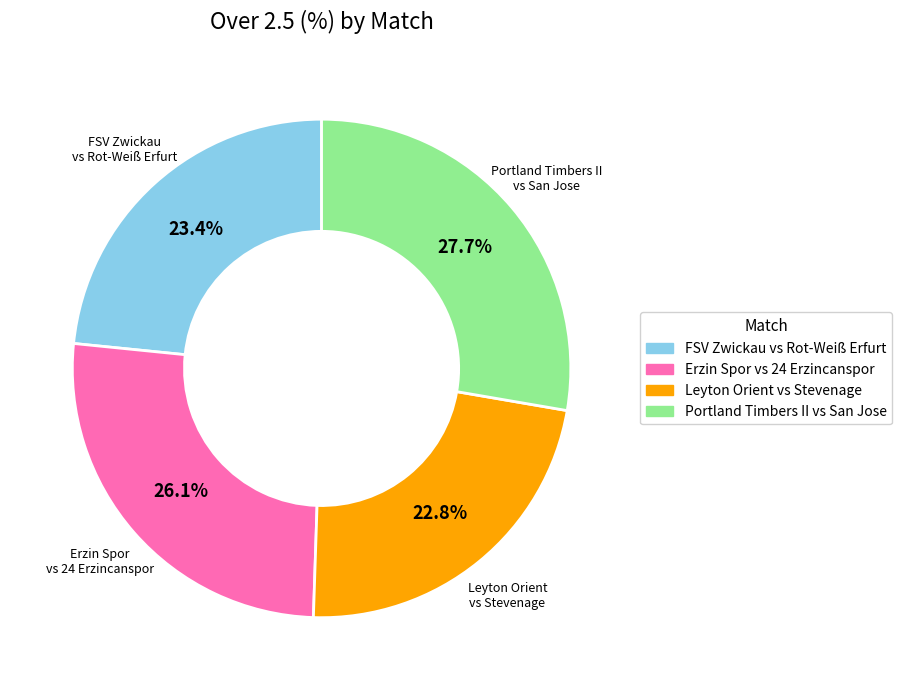

Is there a majority slice in this chart?

No